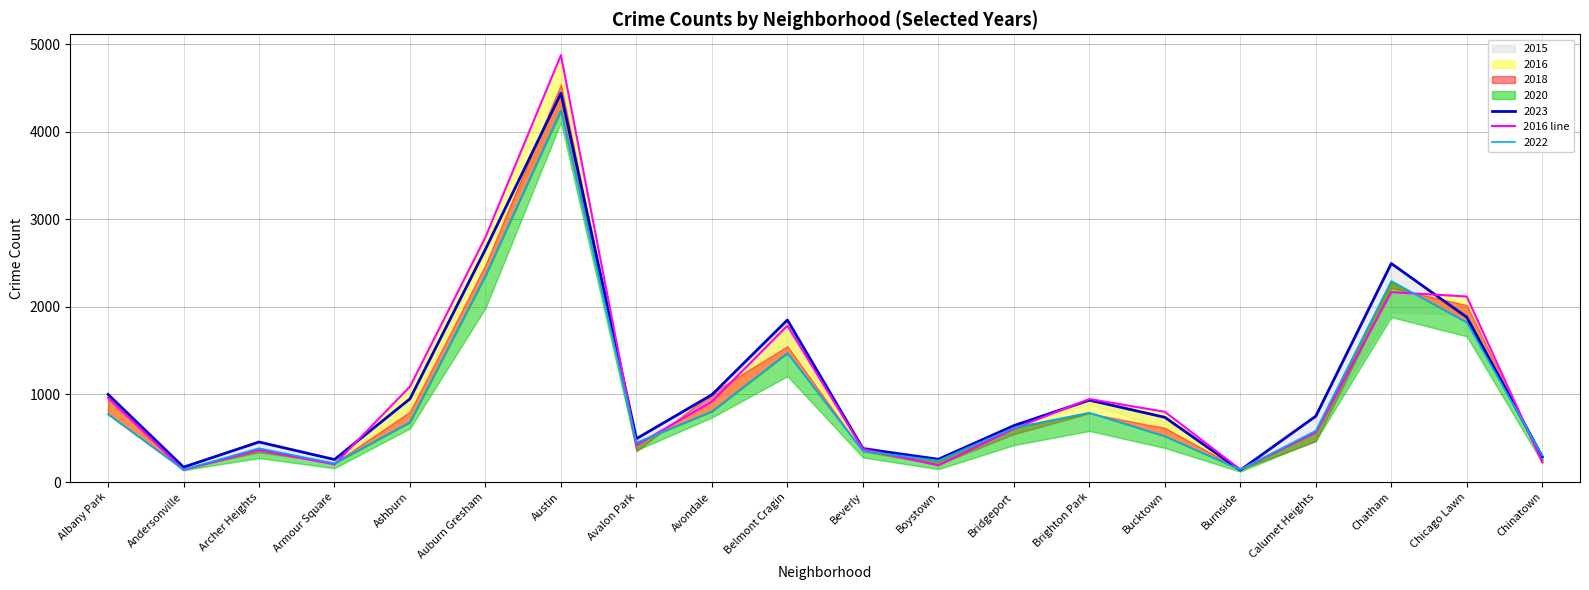

What is the average value?

1085